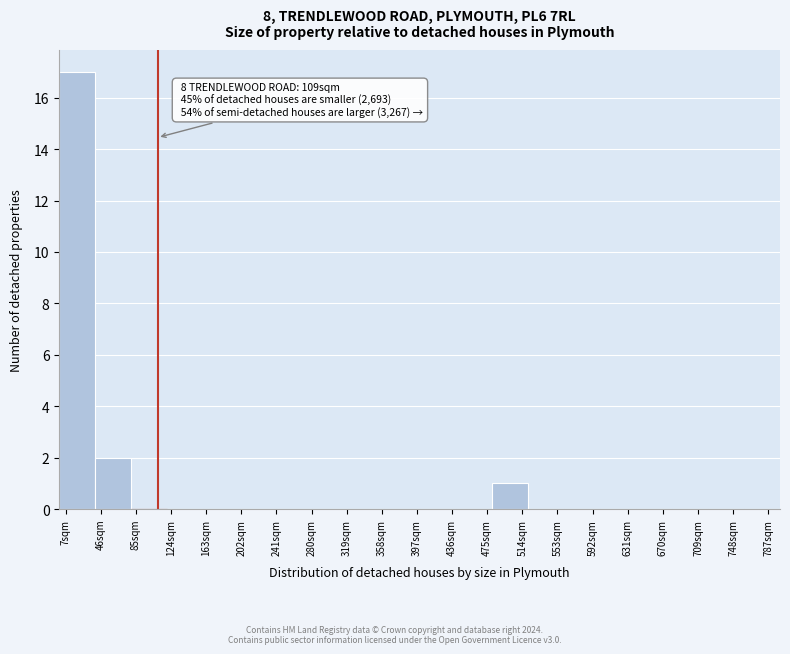

Over which range of the x-axis is the bar tallest?

0 to 40